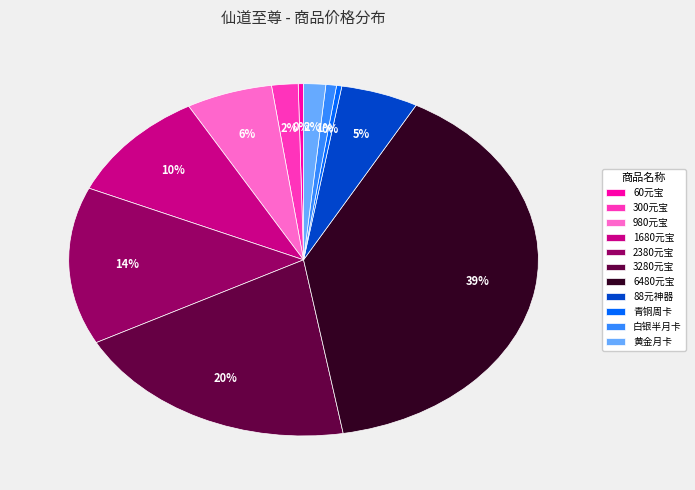

What is the ratio of the value at 3280元宝 to the value at 6480元宝?

0.5